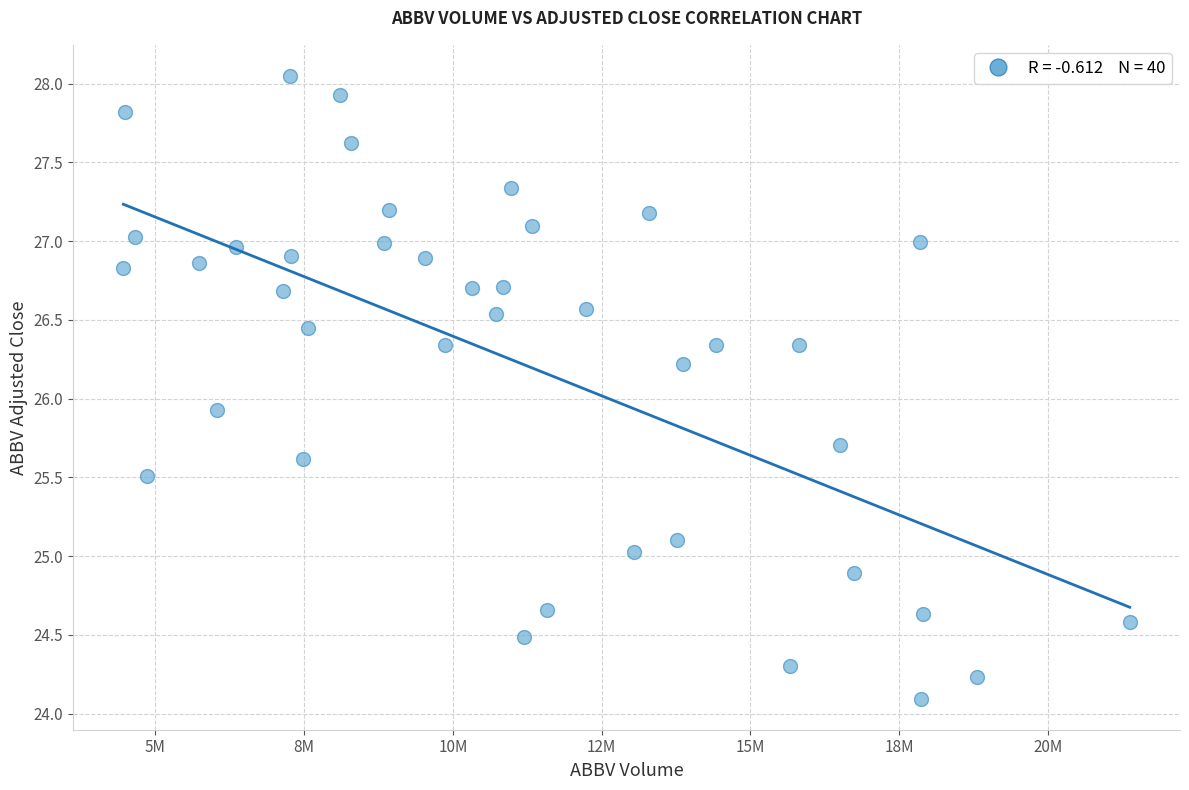

What is the range of X values (max minus min)?

16909100.0